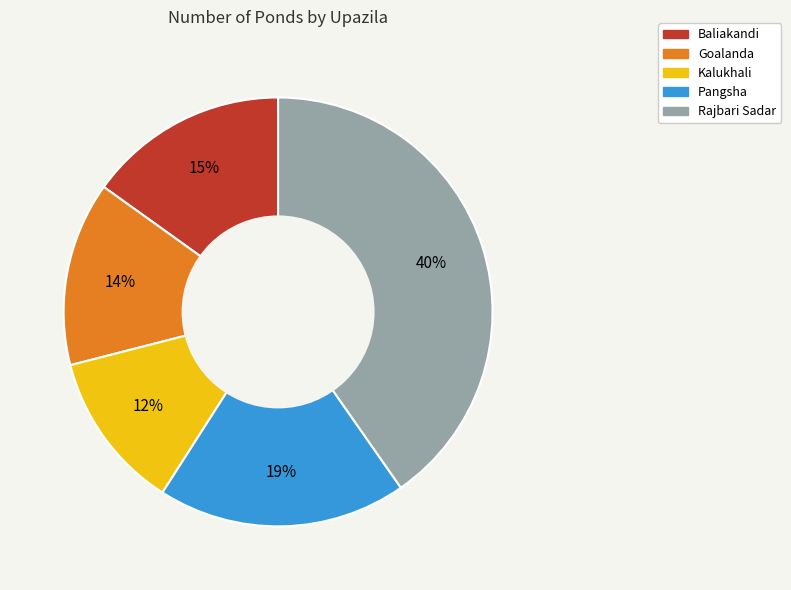

What is the smallest slice in the pie chart?

Kalukhali